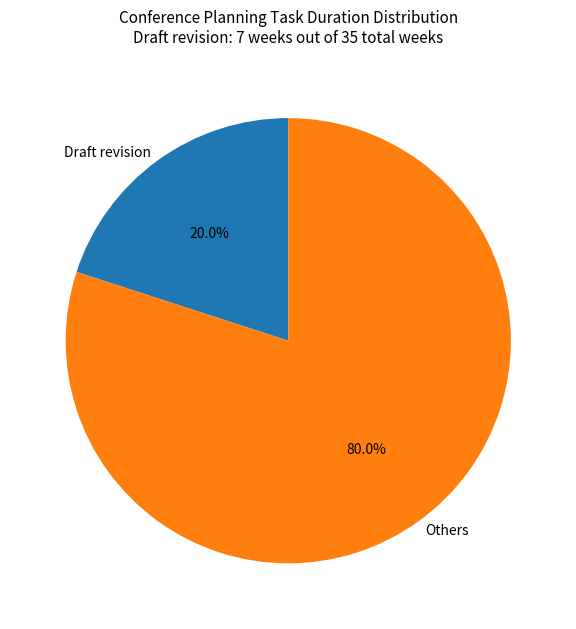

Between Draft revision and Others, which is larger?

Others